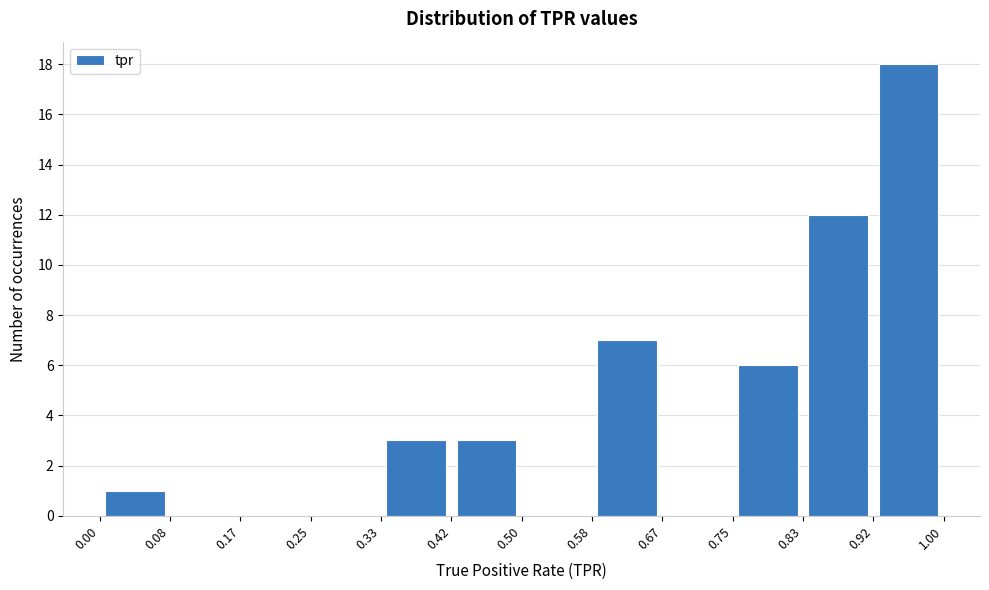

How tall is the bar that spans 0.92 to 1.00 on the x-axis? The values are not printed on the chart, so give them approximately, as read against the axis.

18